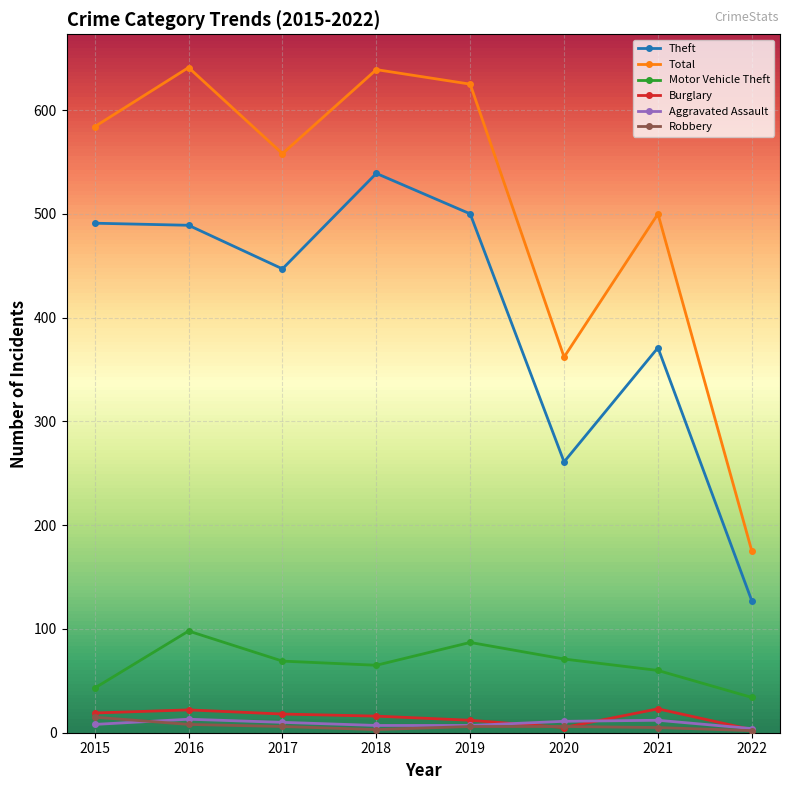

What is the value of the Aggravated Assault point at the 6th from the left?

11